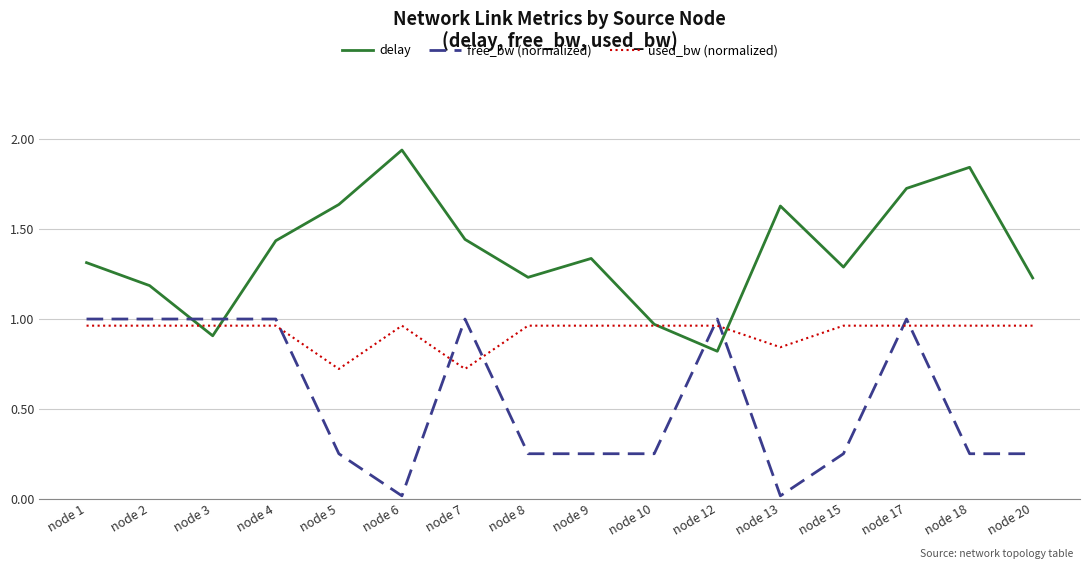

Which category has the highest value in the delay series?

node 6